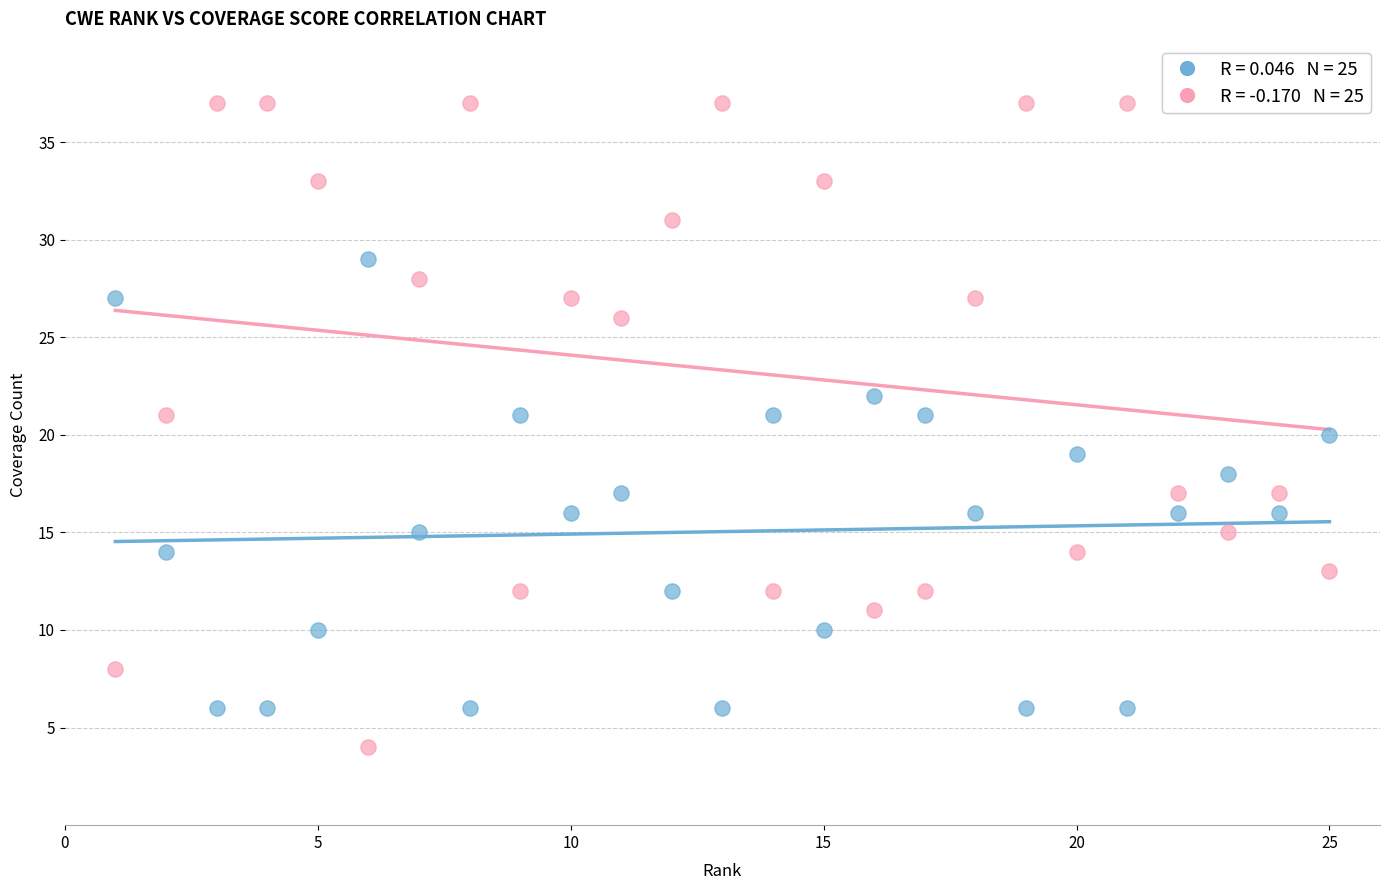

Across all data points, what is the range of Y values (max minus min)?

33